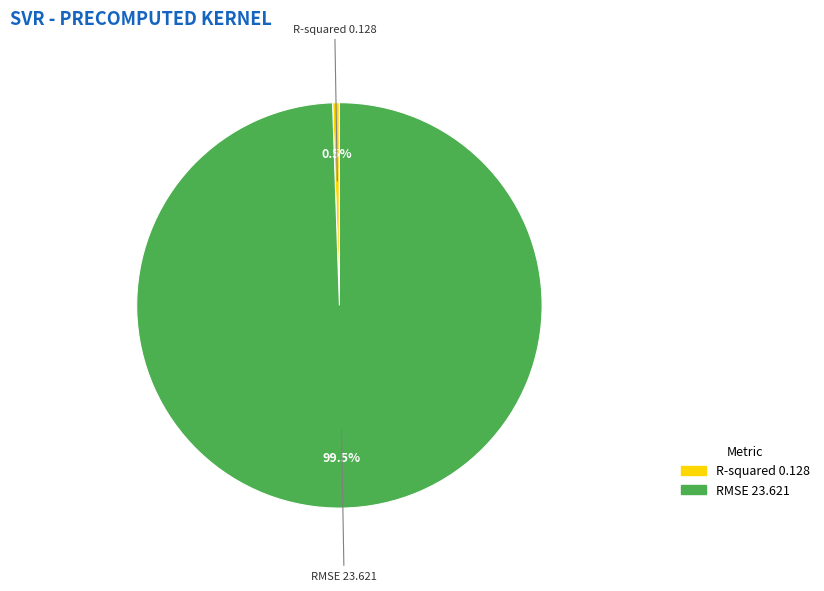

Does any single category account for the majority?

Yes